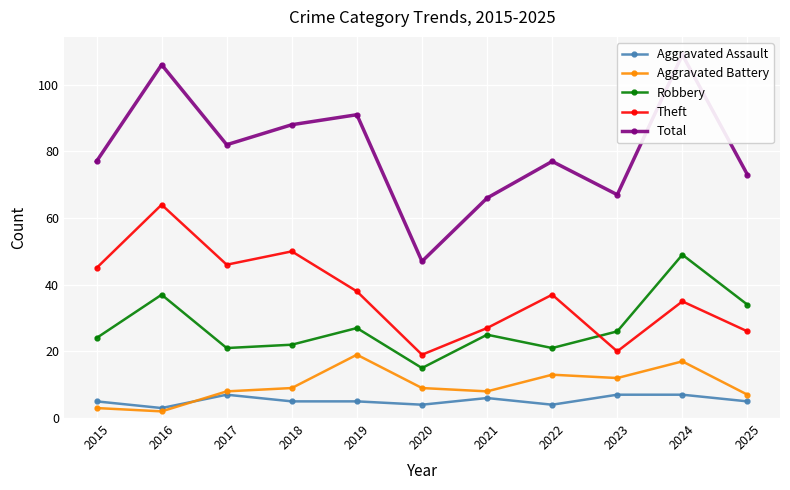

How many categories are shown in the chart?

11